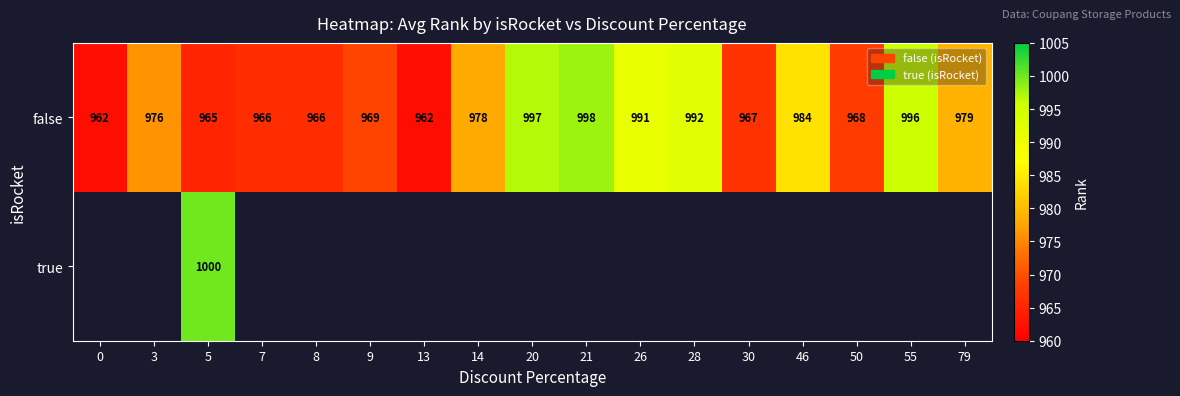

The false series shows 1299 at 21. True or false?

False